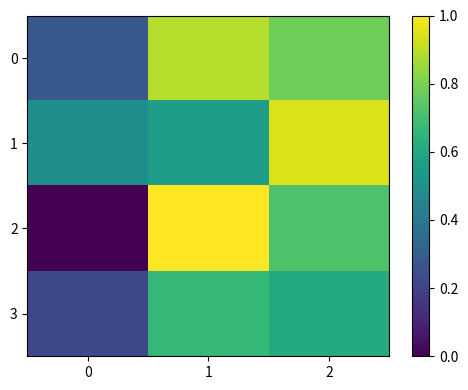

Reading left to right, what are all the values shown in this chart?

0: 0=0.3	1=0.9	2=0.8
1: 0=0.5	1=0.6	2=0.9
2: 0=0.0	1=1.0	2=0.7
3: 0=0.2	1=0.7	2=0.6